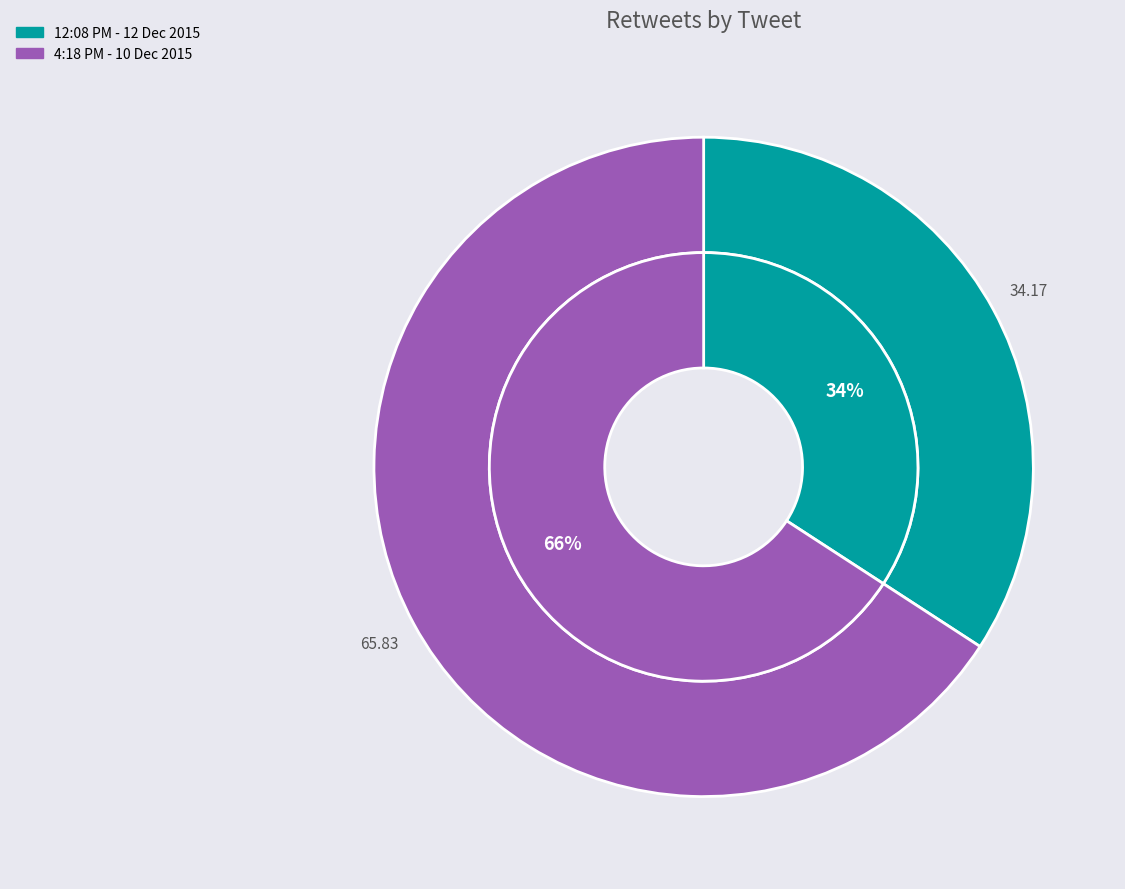

What is the total percentage of 4:18 PM - 10 Dec 2015 and 12:08 PM - 12 Dec 2015?

100.0%